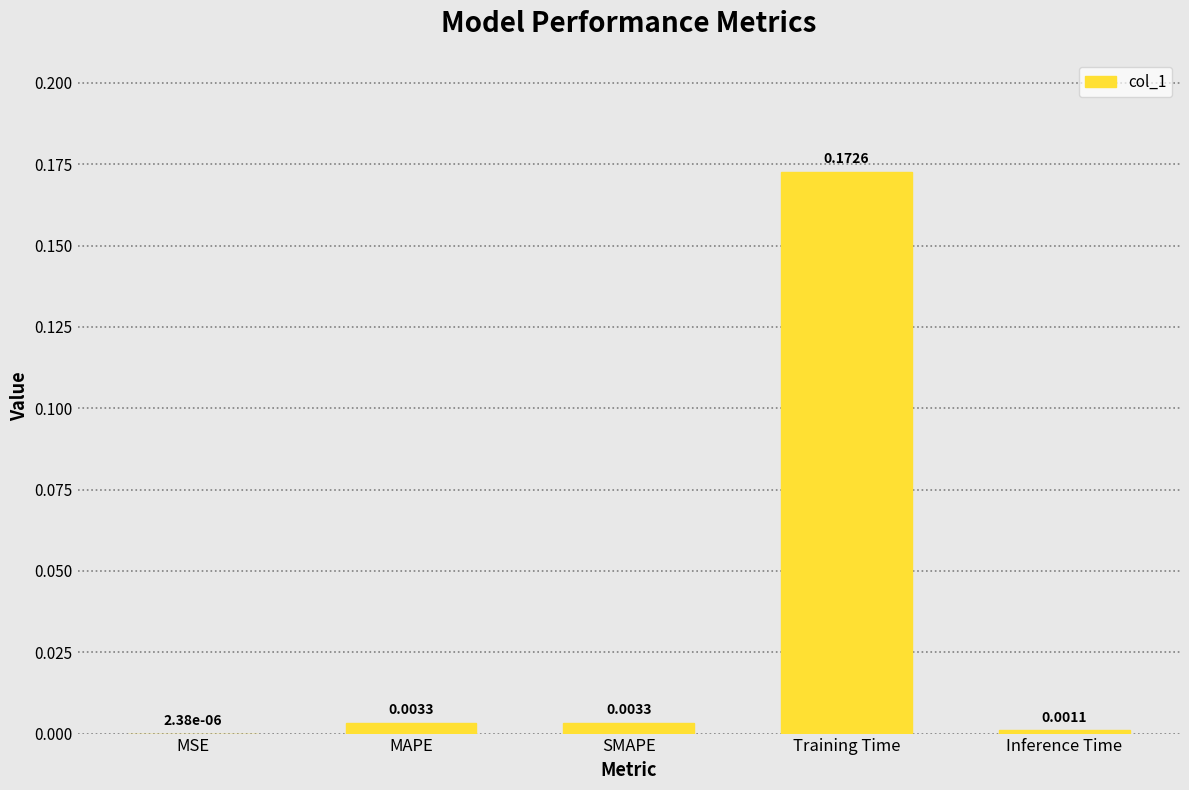

Between MAPE and Inference Time, which is larger?

MAPE